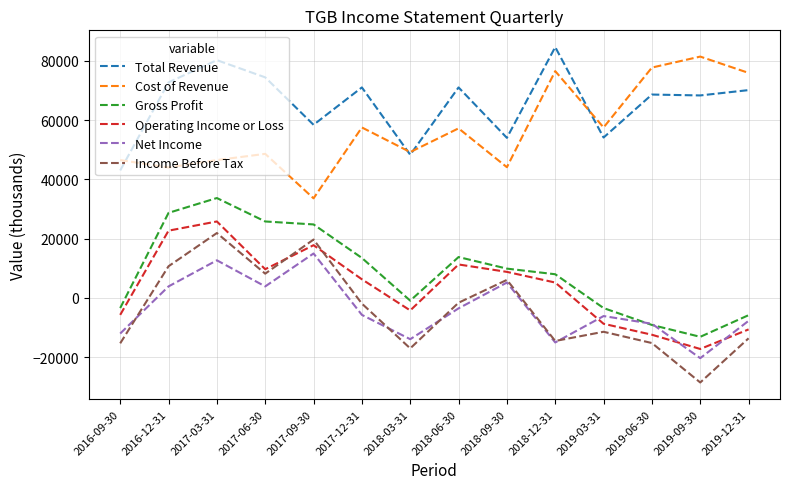

At which category does the chart reach its minimum across all series?

2019-09-30